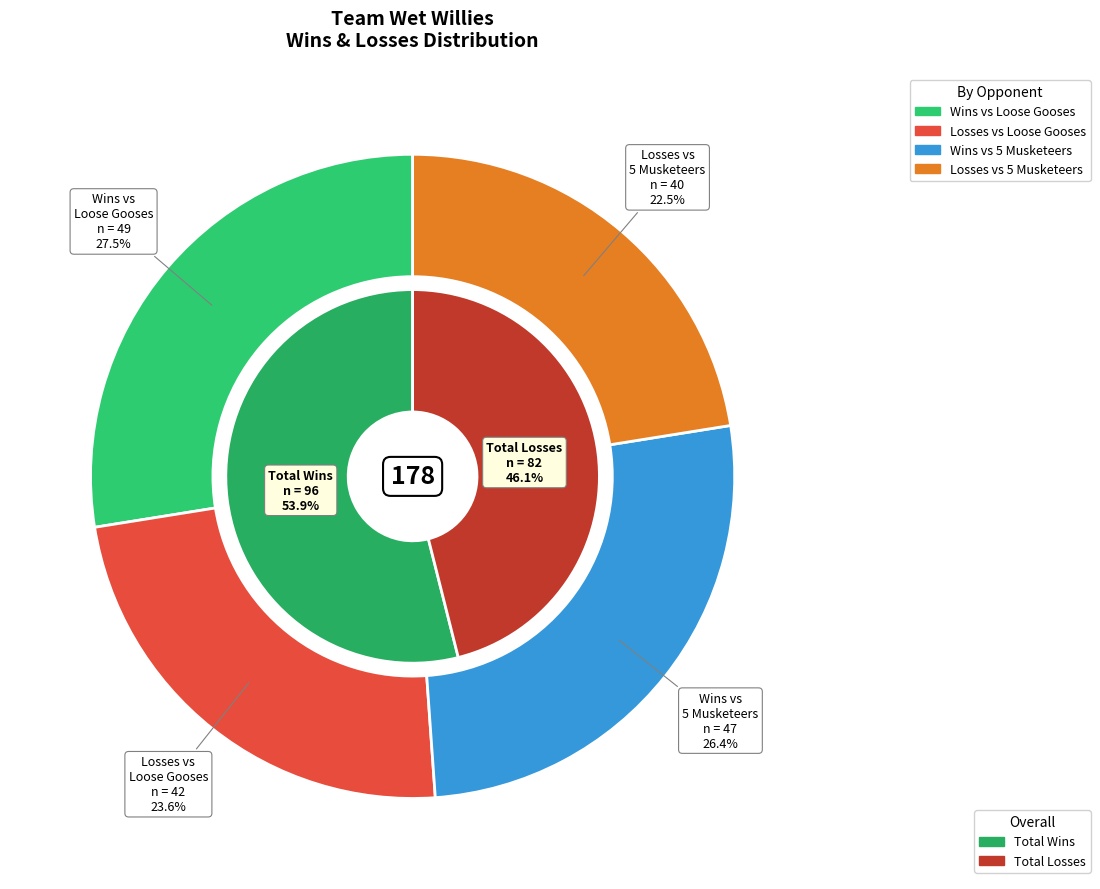

True or false: 2023-03-09 accounts for 17% of the total.

False